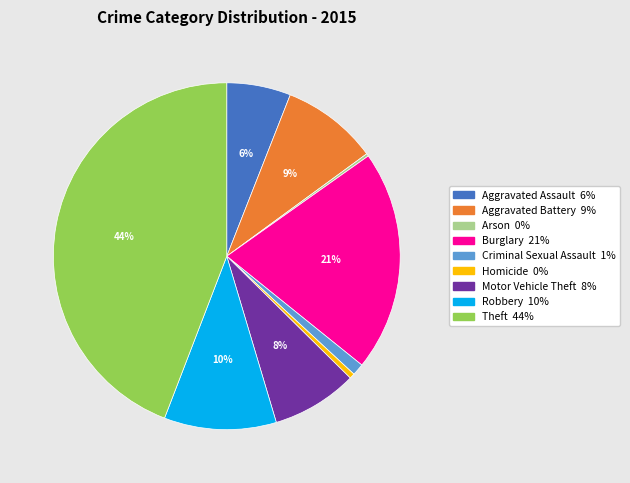

Does Aggravated Battery represent more than half of the total?

No